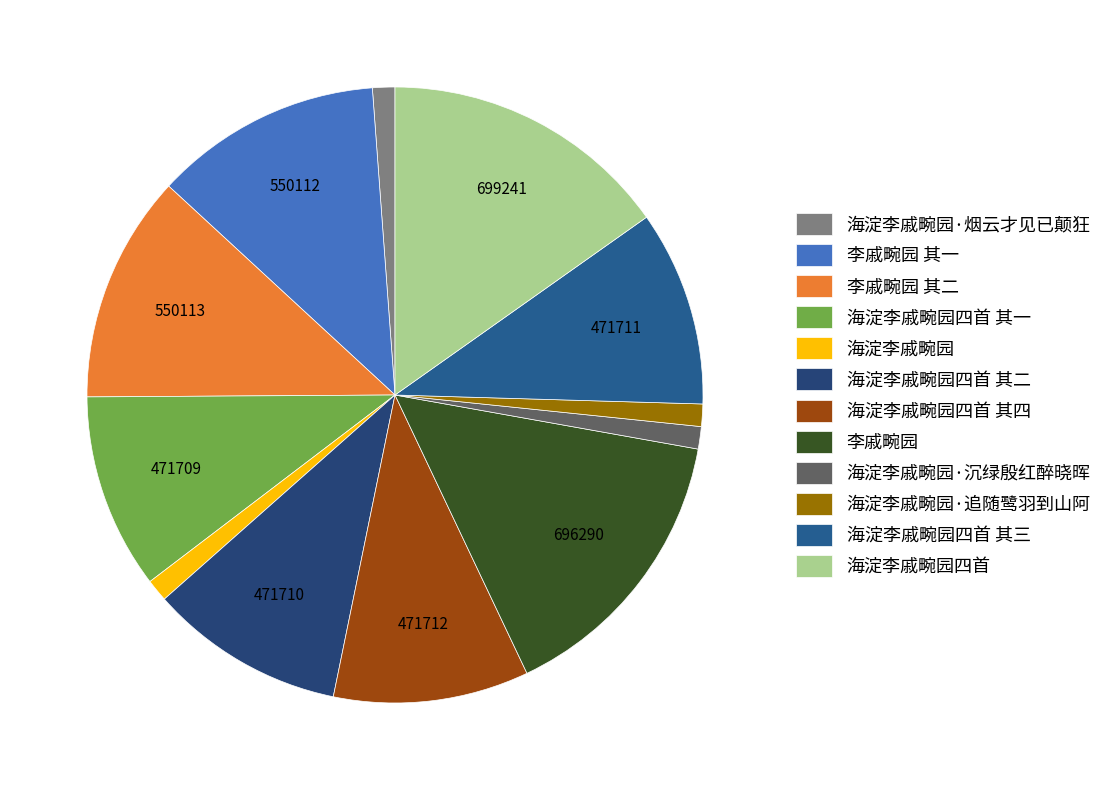

To the nearest percent, what is the average slice percentage?

8%